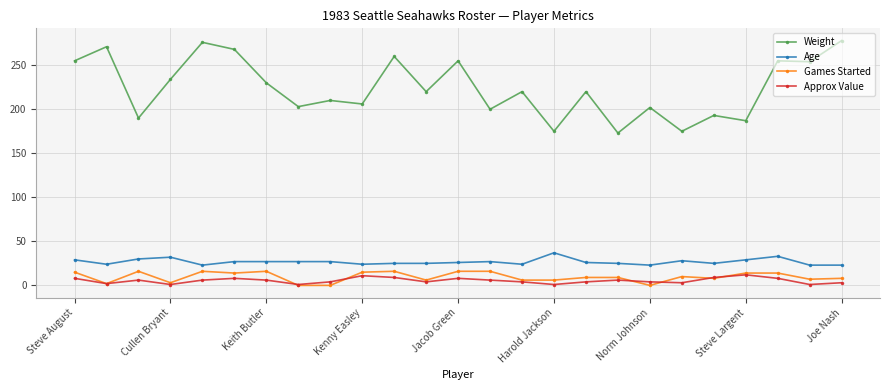

What is the difference between the maximum and minimum values in the Weight series?

105